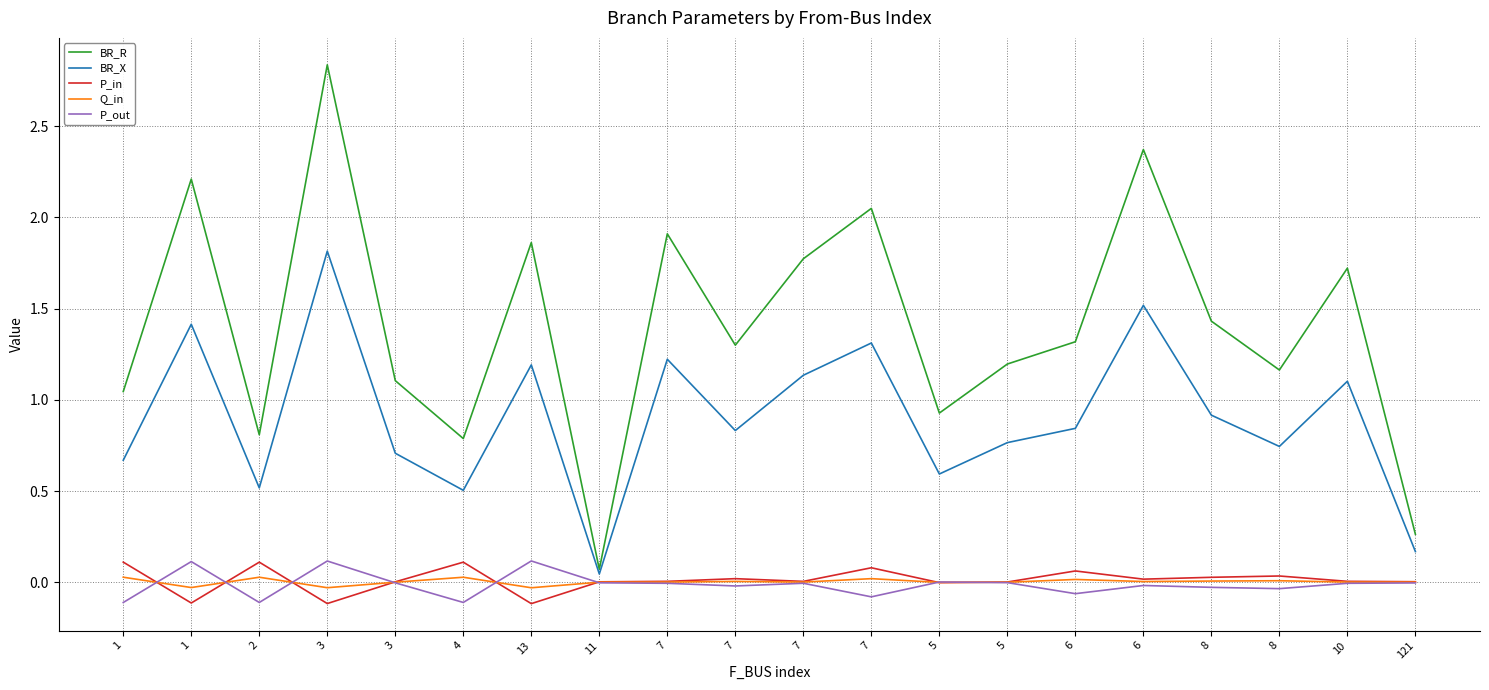

Reading right to left, list all the values displayed in this chart.

BR_R: 0.3	1.7	1.2	1.4	2.4	1.3	1.2	0.9	2.0	1.8	1.3	1.9	0.1	1.9	0.8	1.1	2.8	0.8	2.2	1.0
BR_X: 0.2	1.1	0.7	0.9	1.5	0.8	0.8	0.6	1.3	1.1	0.8	1.2	0.0	1.2	0.5	0.7	1.8	0.5	1.4	0.7
P_in: 0.0	0.0	0.0	0.0	0.0	0.1	0.0	-0.0	0.1	0.0	0.0	0.0	0.0	-0.1	0.1	0.0	-0.1	0.1	-0.1	0.1
Q_in: 0.0	0.0	0.0	0.0	0.0	0.0	0.0	-0.0	0.0	0.0	0.0	0.0	0.0	-0.0	0.0	0.0	-0.0	0.0	-0.0	0.0
P_out: -0.0	-0.0	-0.0	-0.0	-0.0	-0.1	-0.0	0.0	-0.1	-0.0	-0.0	-0.0	-0.0	0.1	-0.1	-0.0	0.1	-0.1	0.1	-0.1